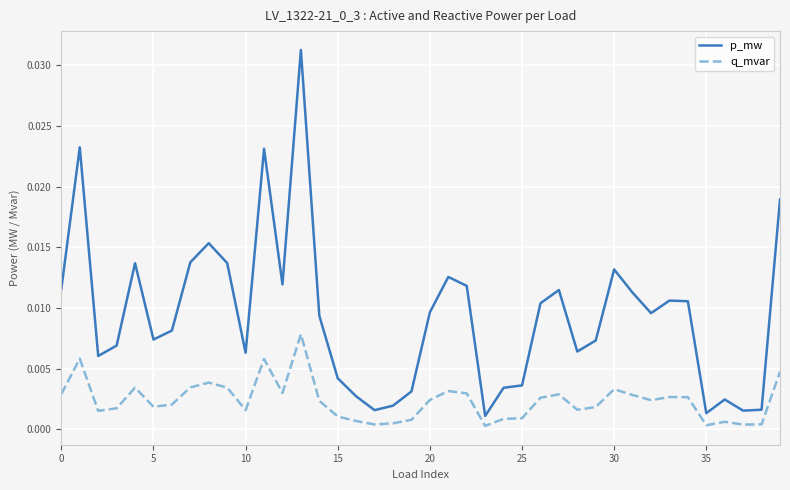

Which series has the largest range (max minus min)?

p_mw